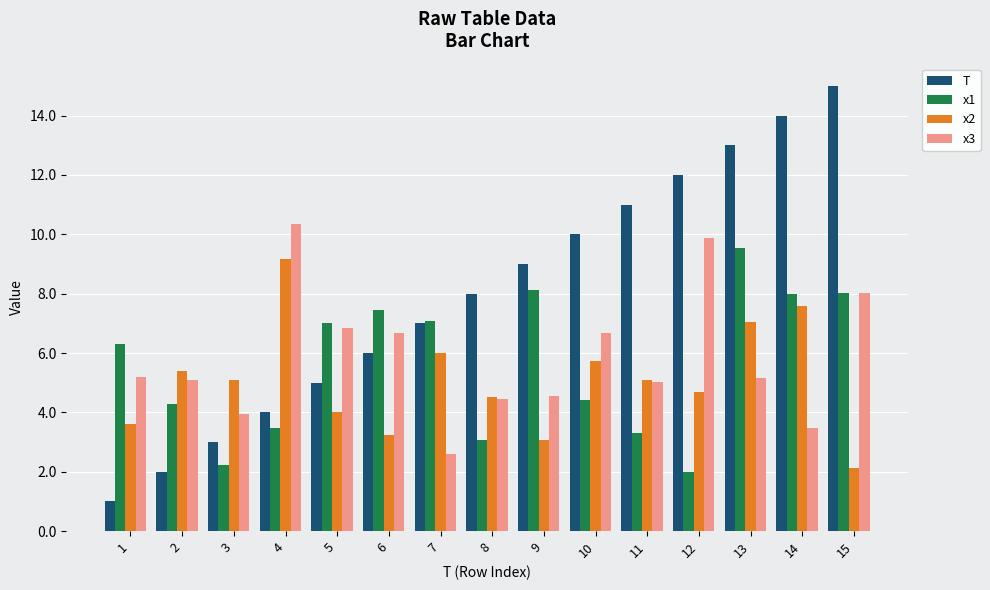

At which label is T closest to 8?

8